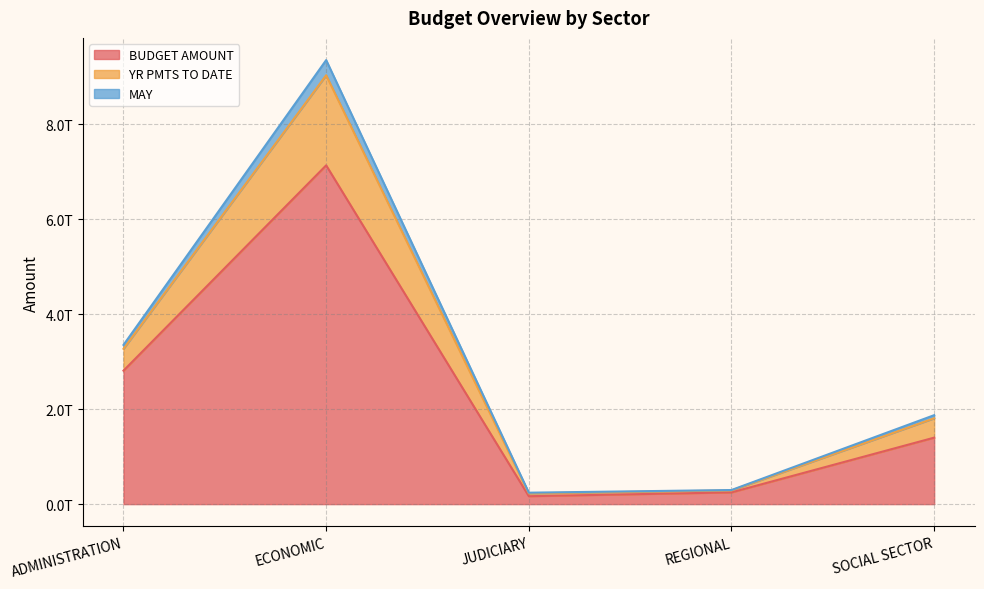

True or false: YR PMTS TO DATE has a value of 2781715251414.7 at SOCIAL SECTOR.

False